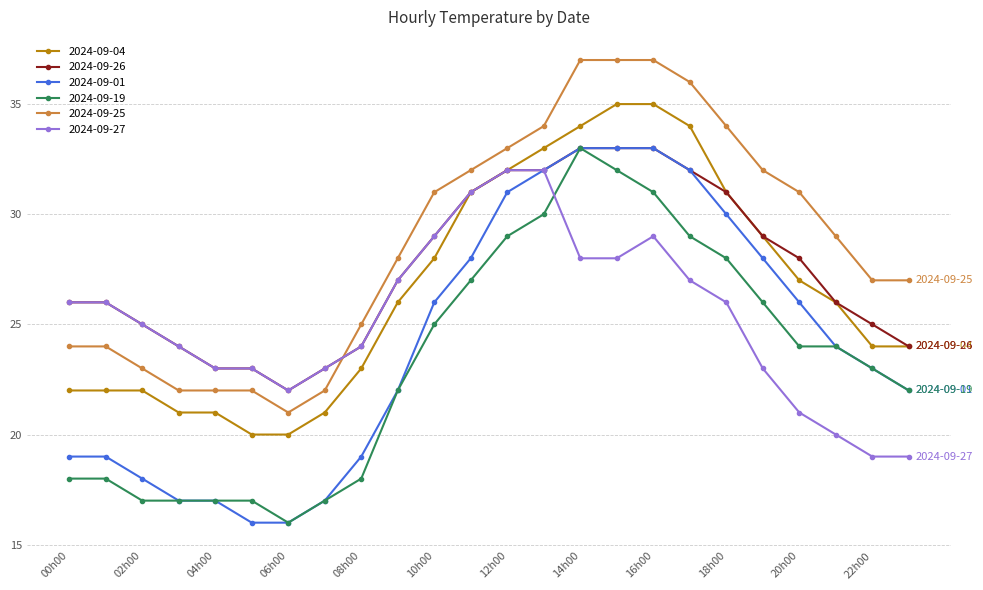

List the series in order of their overall mean, lowest first.

2024-09-19, 2024-09-01, 2024-09-27, 2024-09-04, 2024-09-26, 2024-09-25